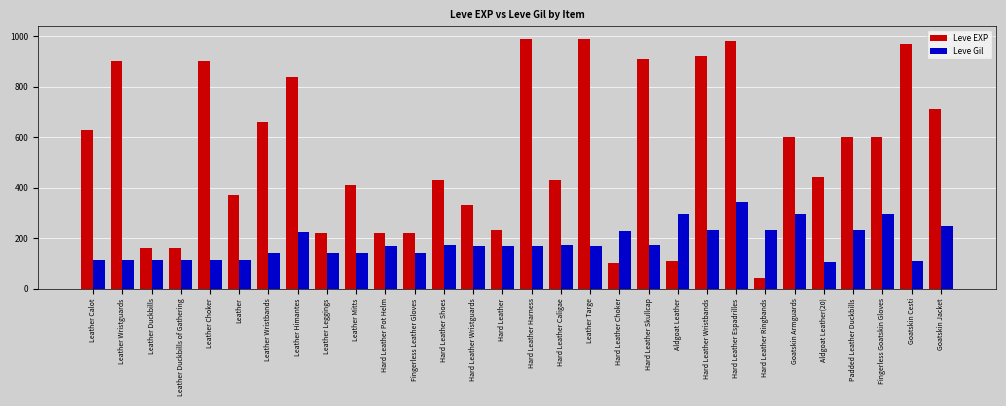

What is the smallest value displayed?

40